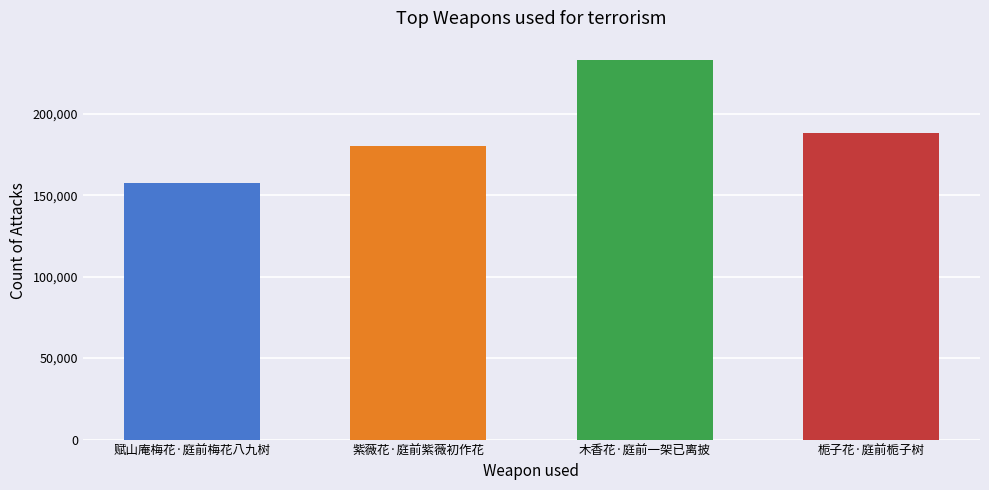

Are the bars horizontal?

No